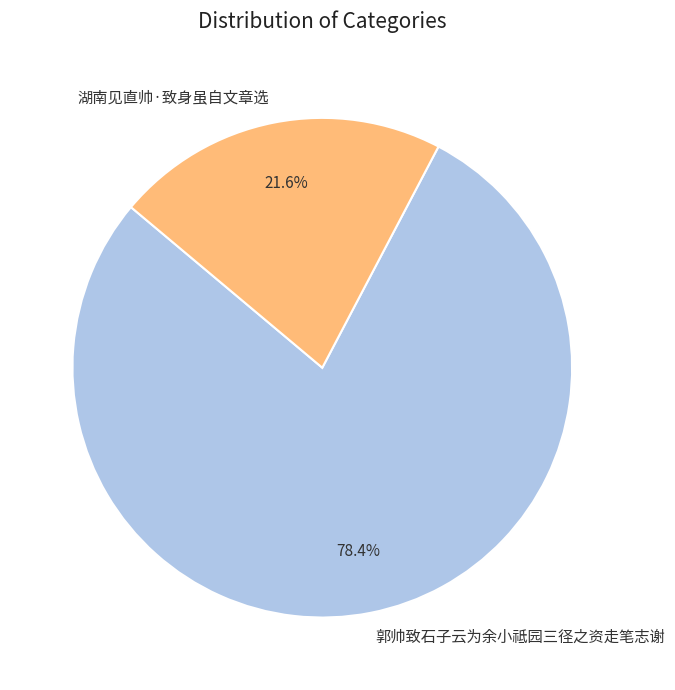

Is there any slice that represents more than half of the pie?

Yes